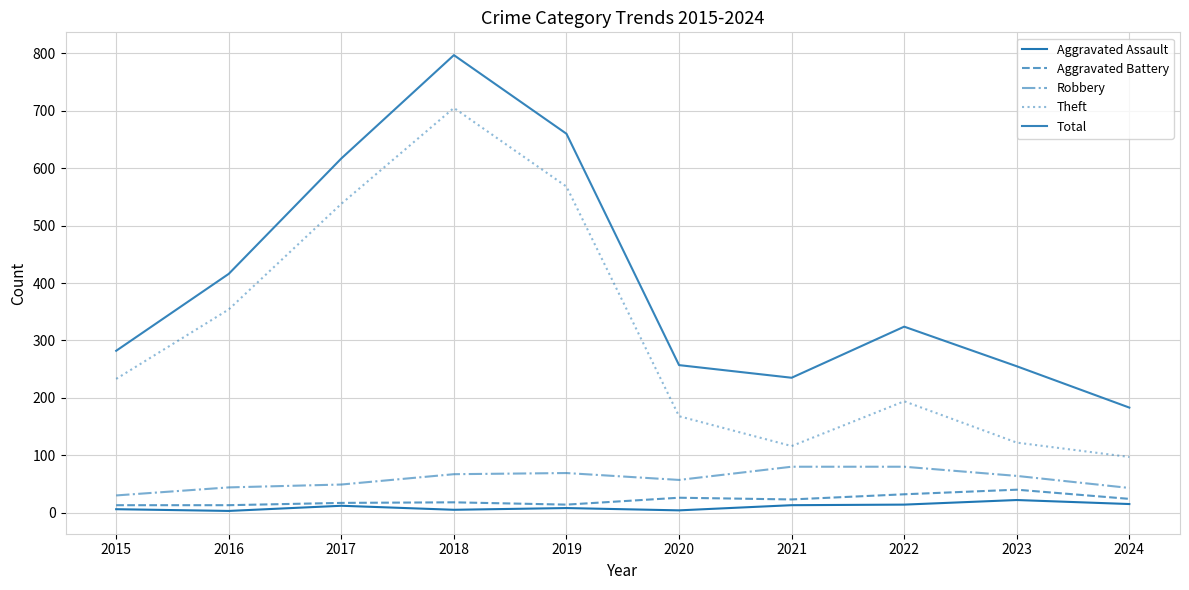

Does the chart have visible grid lines?

Yes